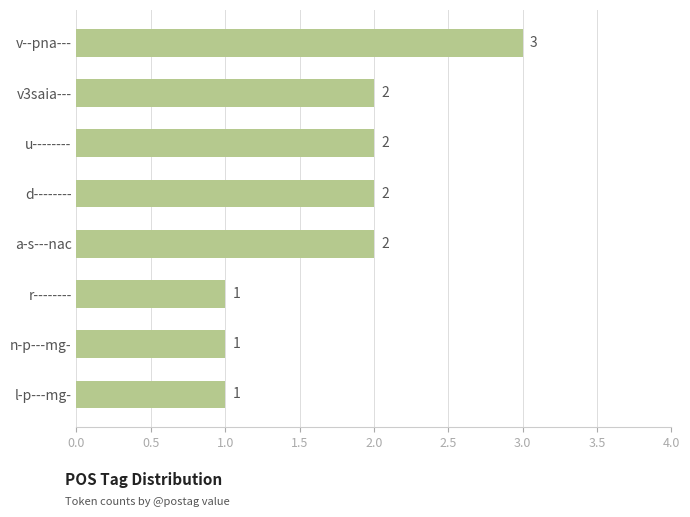

How many bars are there in total?

8